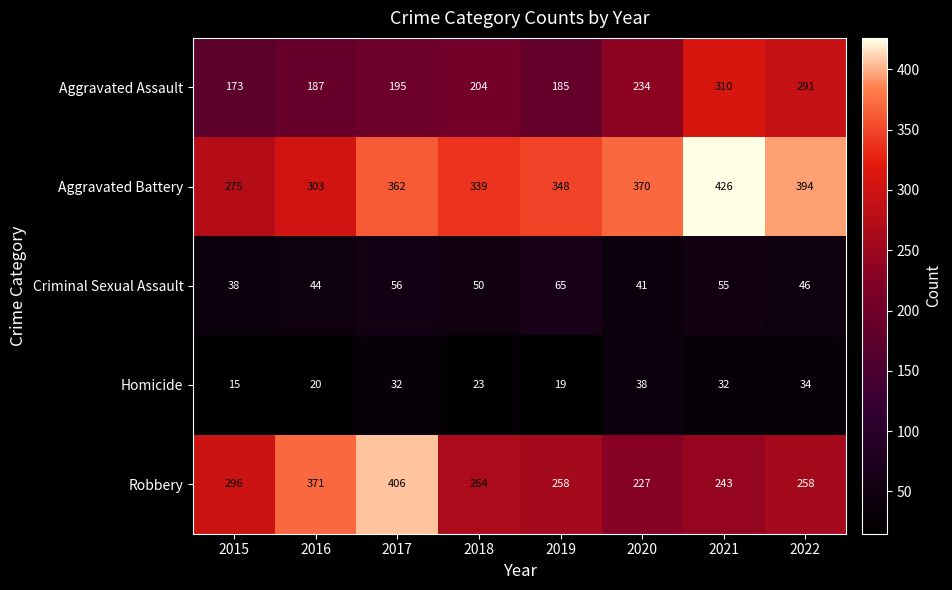

Rank the series at 2017 from lowest to highest value.

Homicide, Criminal Sexual Assault, Aggravated Assault, Aggravated Battery, Robbery